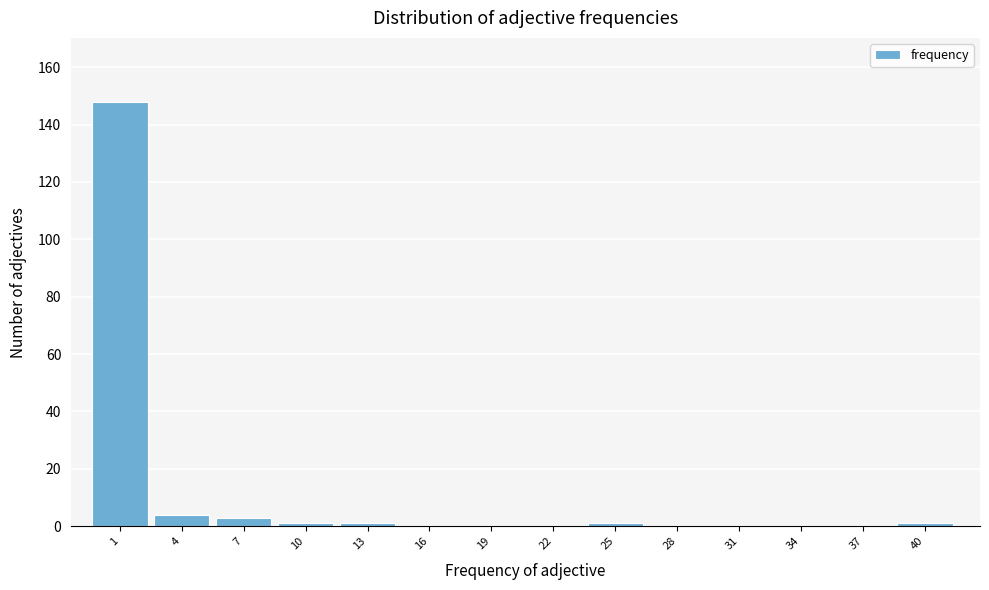

Reading left to right, transcribe all the data shown in this chart.

1=148	4=4	7=3	10=1	13=1	16=0	19=0	22=0	25=1	28=0	31=0	34=0	37=0	40=1